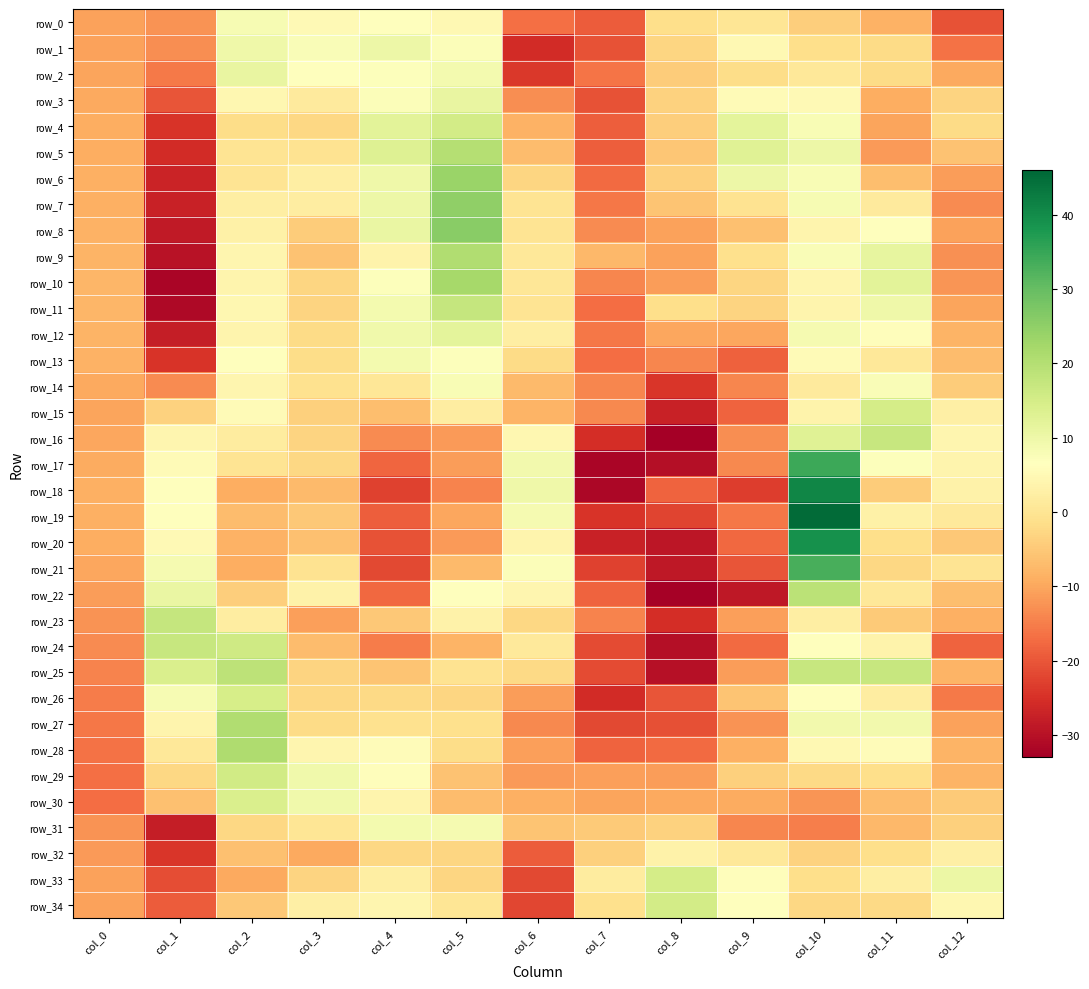

What is the approximate value of row_3 at col_0?

-9.8